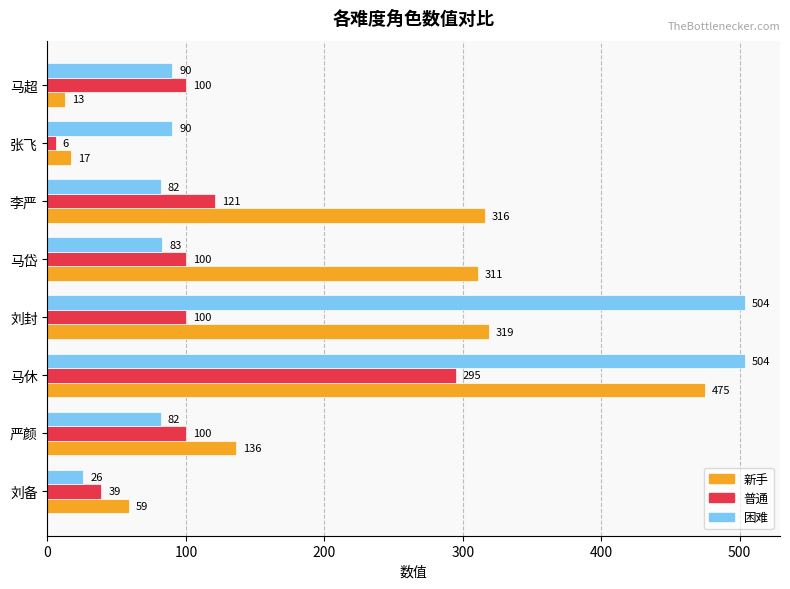

What is the average value of the 新手 series?

206